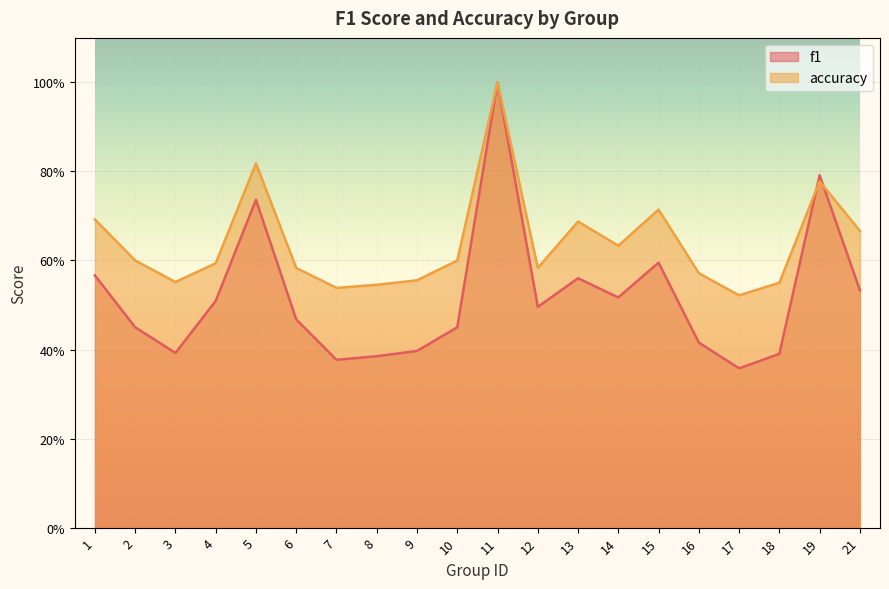

Between which two adjacent categories do f1 and accuracy first intersect?

18 and 19